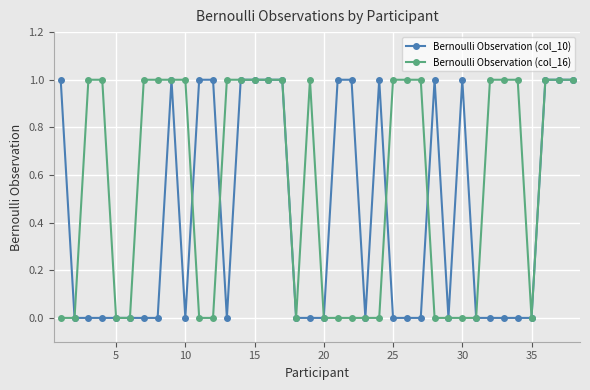

Which series has the largest total across all categories?

Bernoulli Observation (col_16)